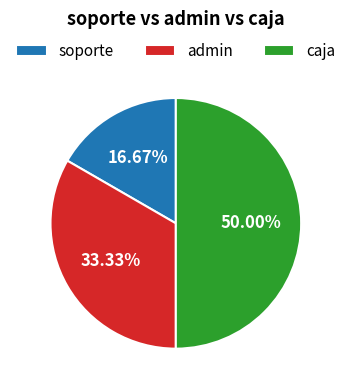

To the nearest percent, what is the average slice percentage?

33%